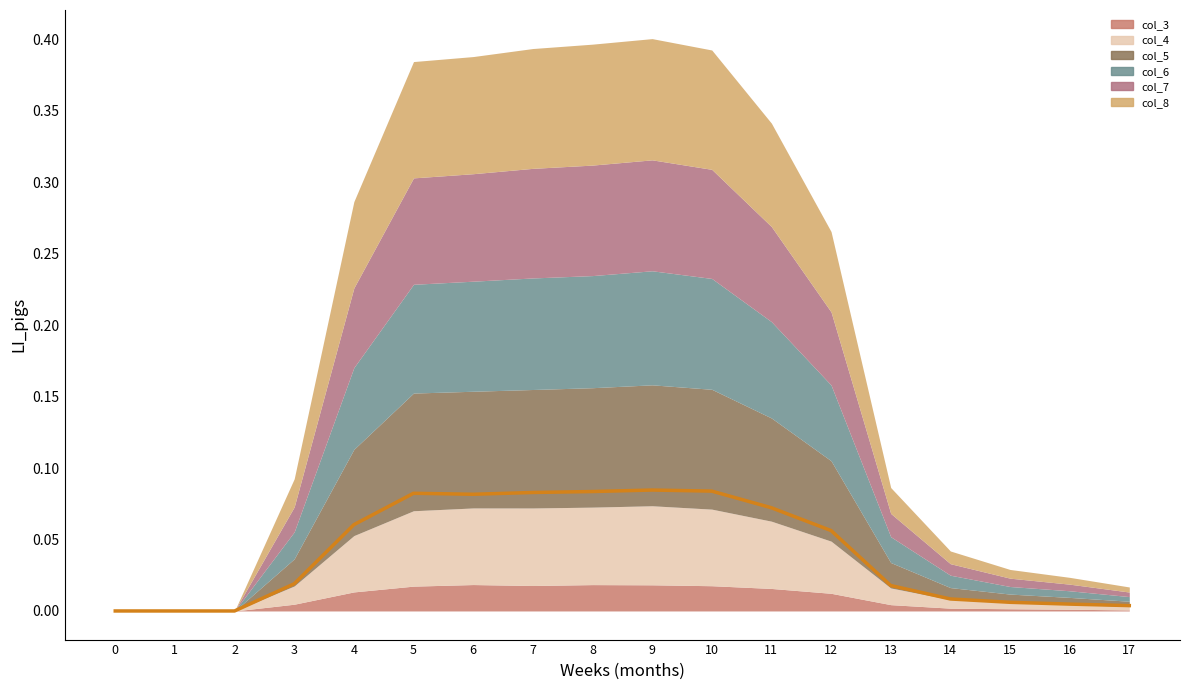

True or false: col_6 and col_4 intersect in this chart.

False